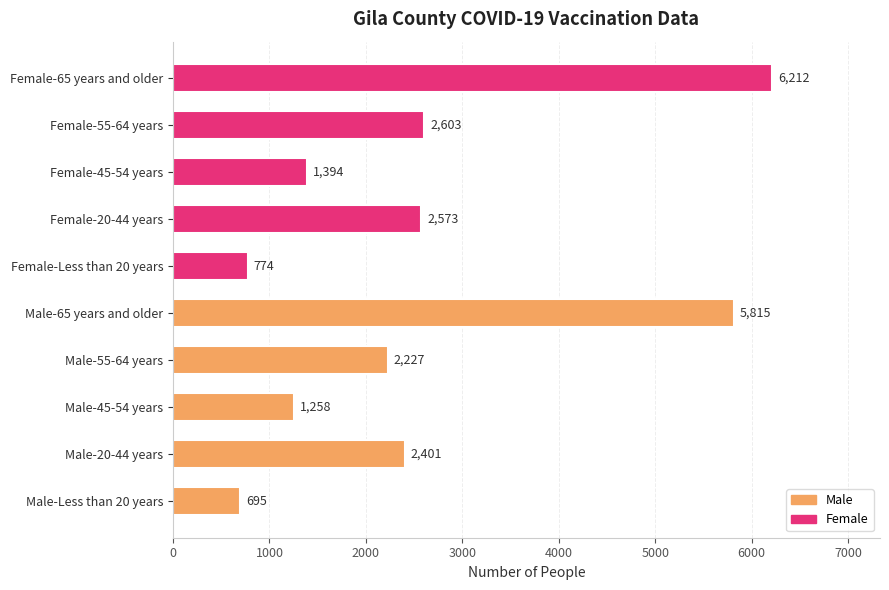

Reading left to right, what are all the values shown in this chart?

Male: 695	2401	1258	2227	5815
Female: 774	2573	1394	2603	6212